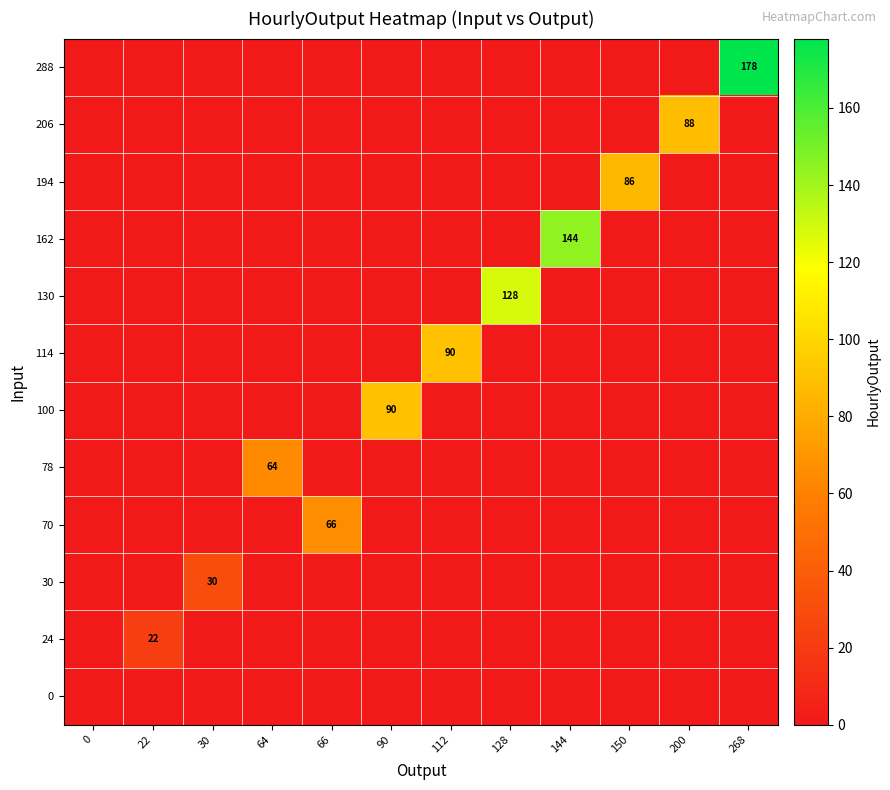

What is the average value of the 24 series?

2